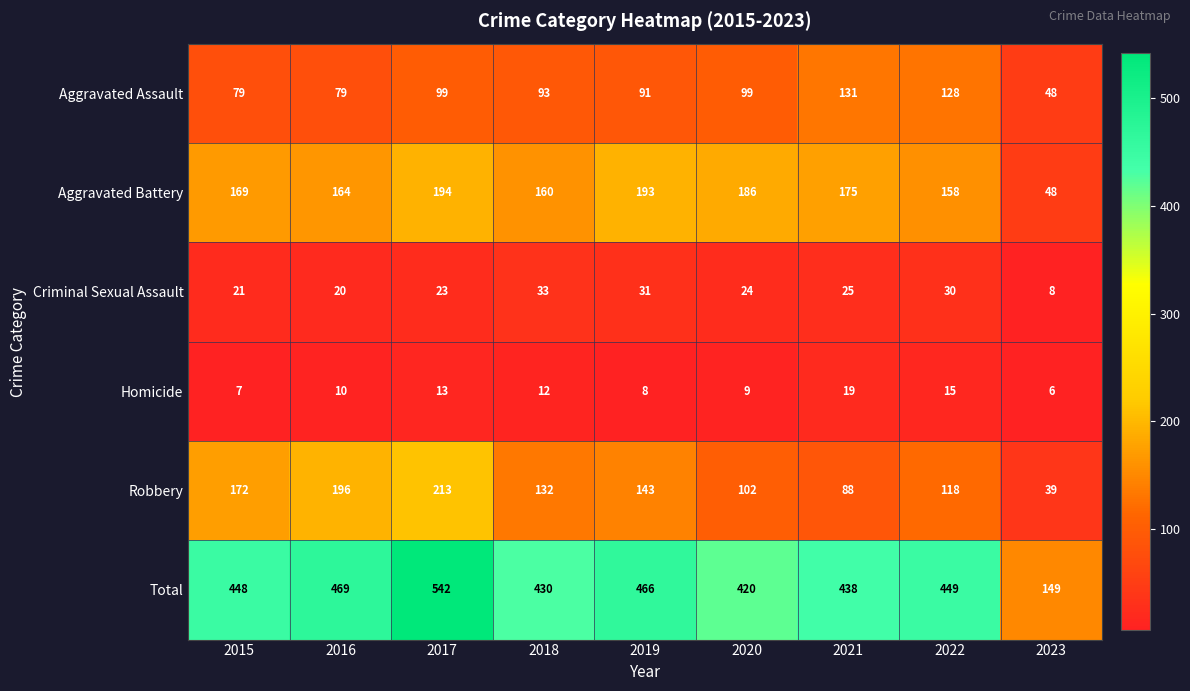

Where is Total nearest to the value 345?

2020